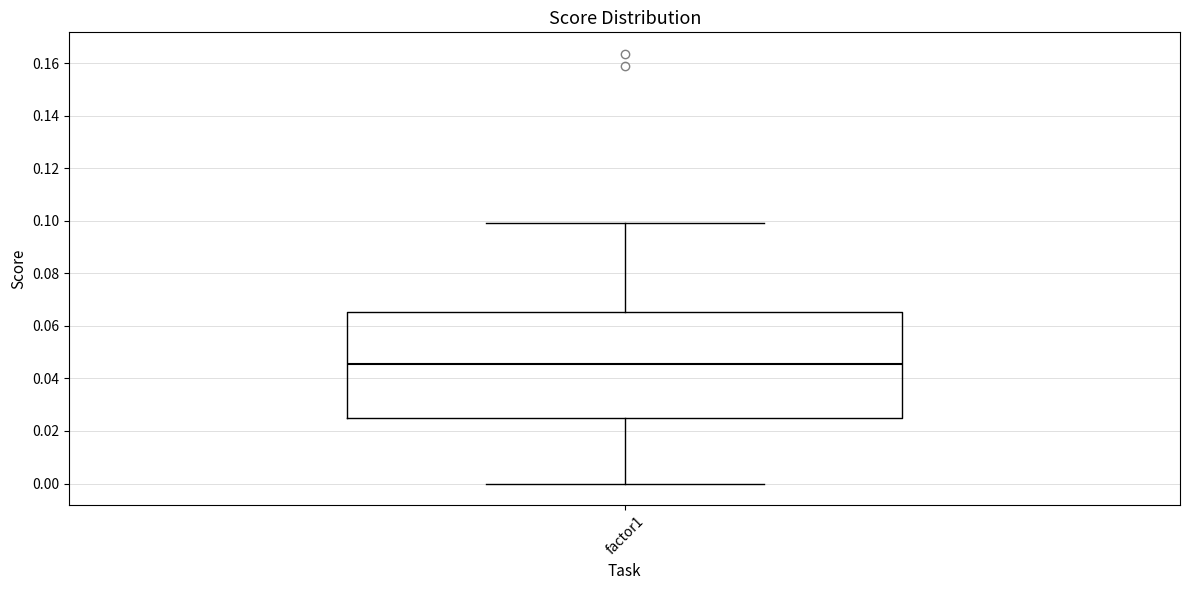

Where does the lower whisker of the box for factor1 end on the y-axis? The values are not printed on the chart, so give them approximately, as read against the axis.

0.000